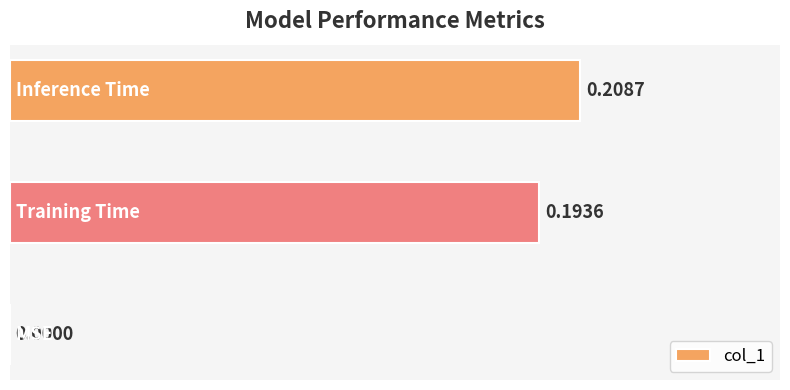

What is the sum of all values?

0.4